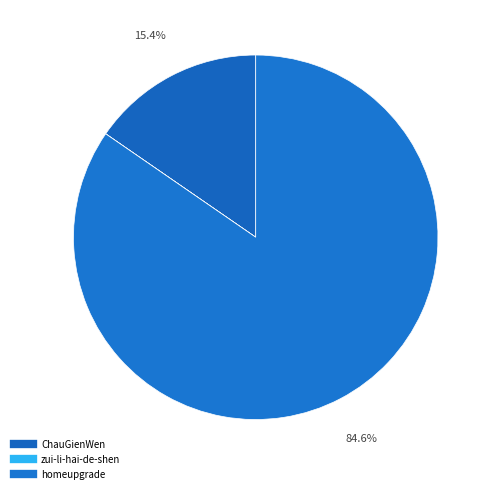

What is the change in value from ChauGienWen to homeupgrade?

+124655